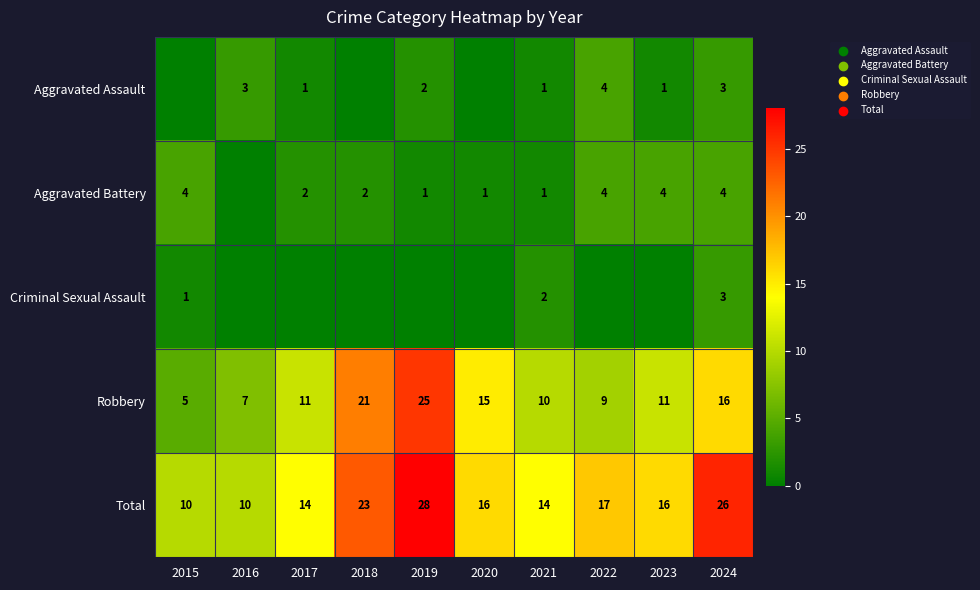

True or false: Aggravated Battery has a value of 2 at 2021.

False